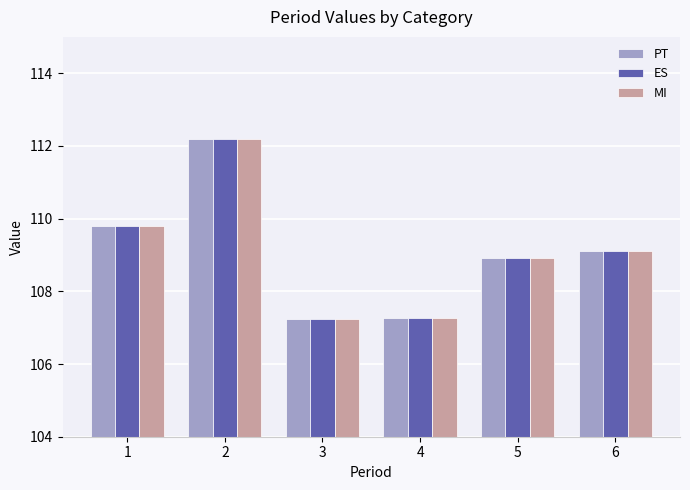

What is the maximum value for ES?

112.2